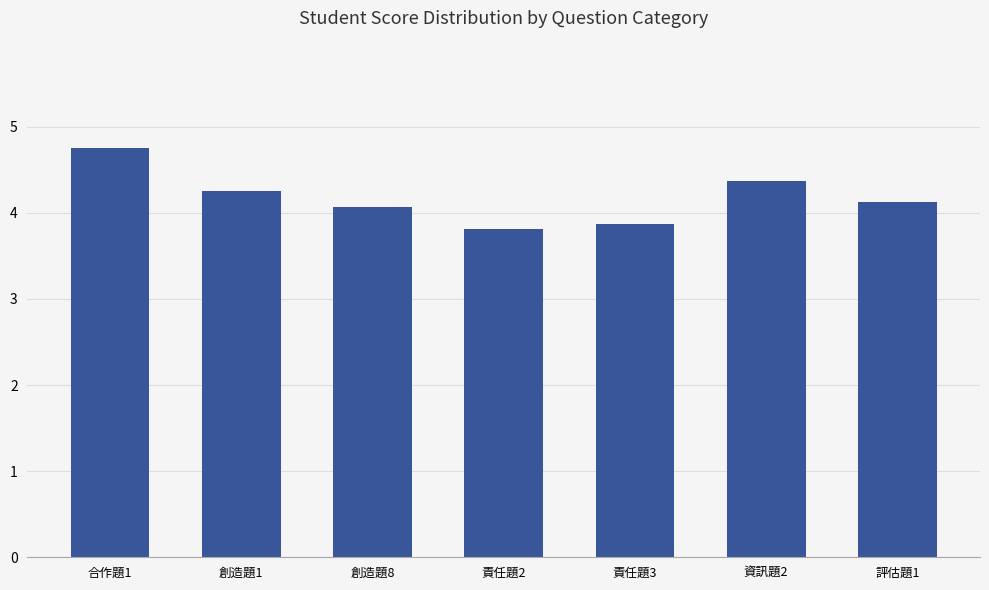

Rank the categories by value from highest to lowest.

合作題1, 資訊題2, 創造題1, 評估題1, 創造題8, 責任題3, 責任題2